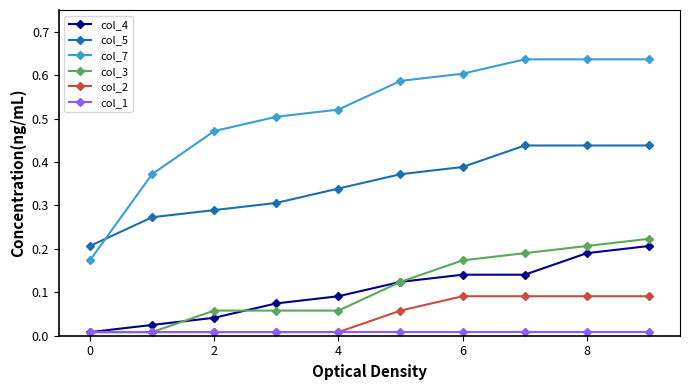

Count the col_7 values in the range 0 to 1.

10